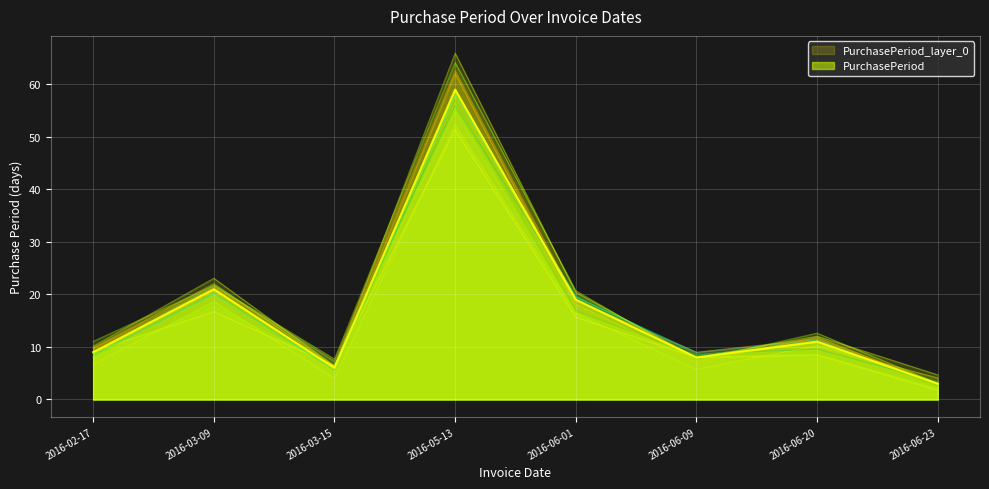

Which label corresponds to the largest value in the chart?

2016-05-13